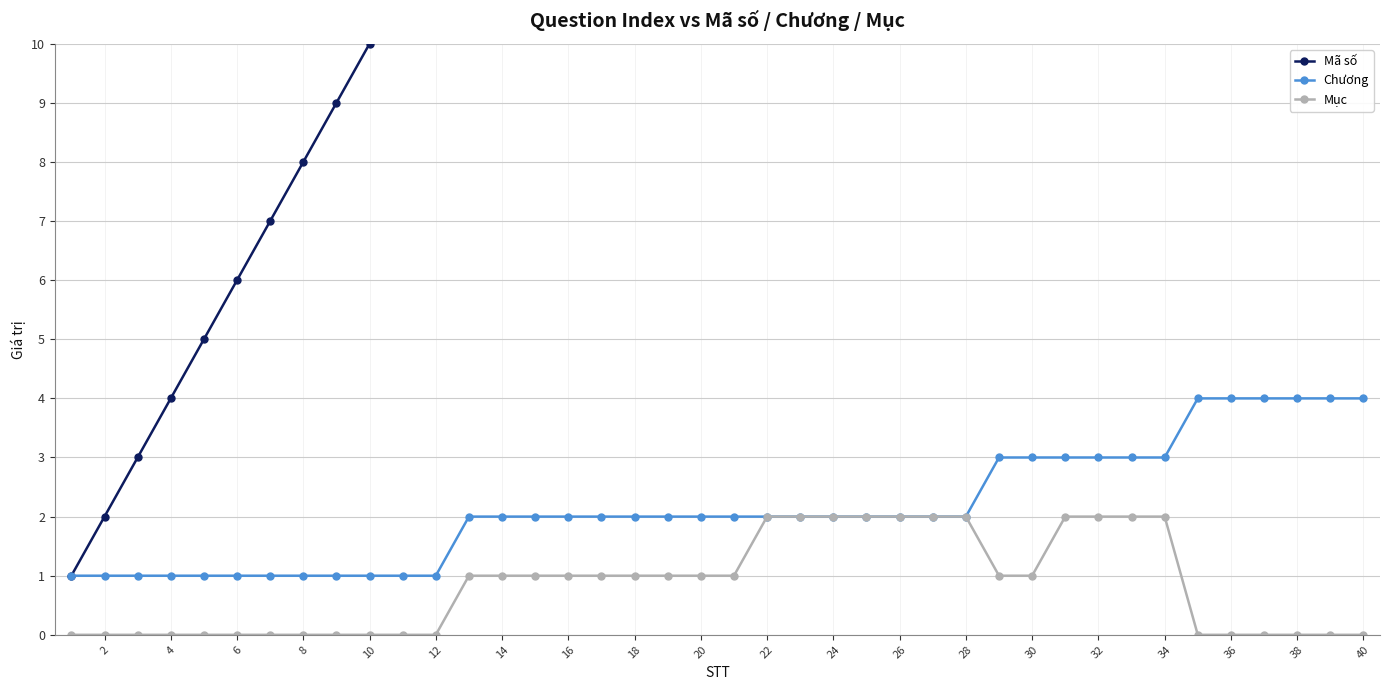

How many values in Mục are above zero?

22